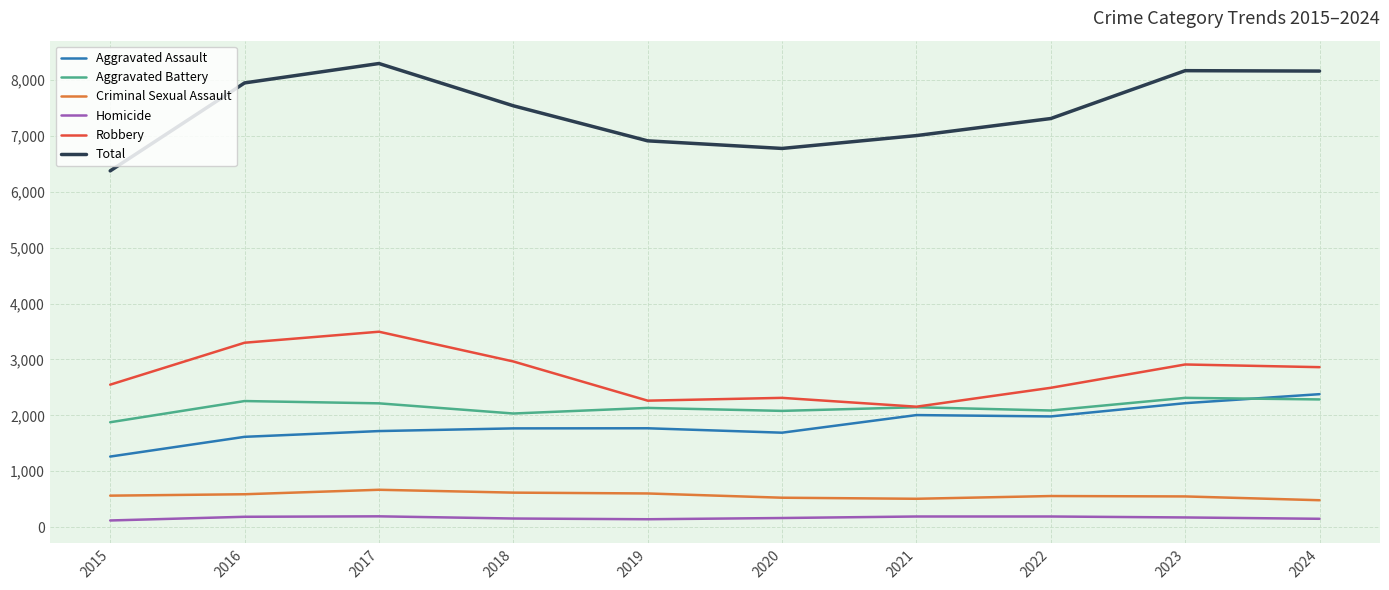

Rank the series at 2016 from lowest to highest value.

Homicide, Criminal Sexual Assault, Aggravated Assault, Aggravated Battery, Robbery, Total